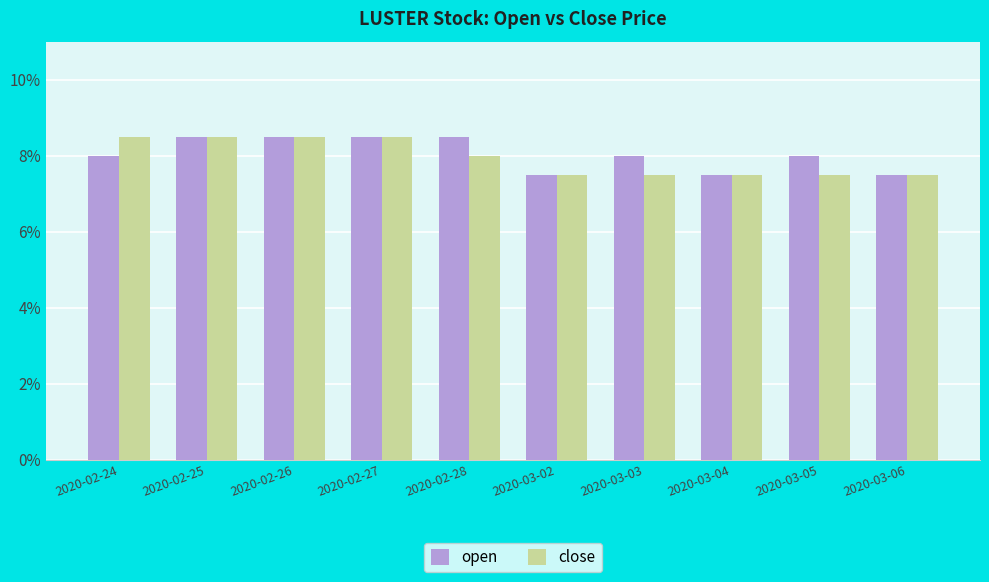

Is it true that close equals 0.1 at 2020-02-25?

True